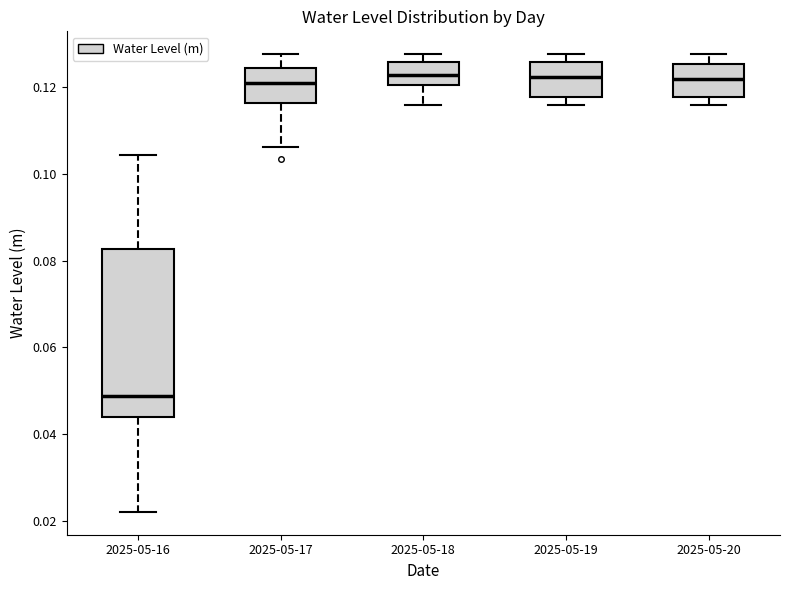

Where is the lower edge of the box for 2025-05-17 on the y-axis? The values are not printed on the chart, so give them approximately, as read against the axis.

0.116